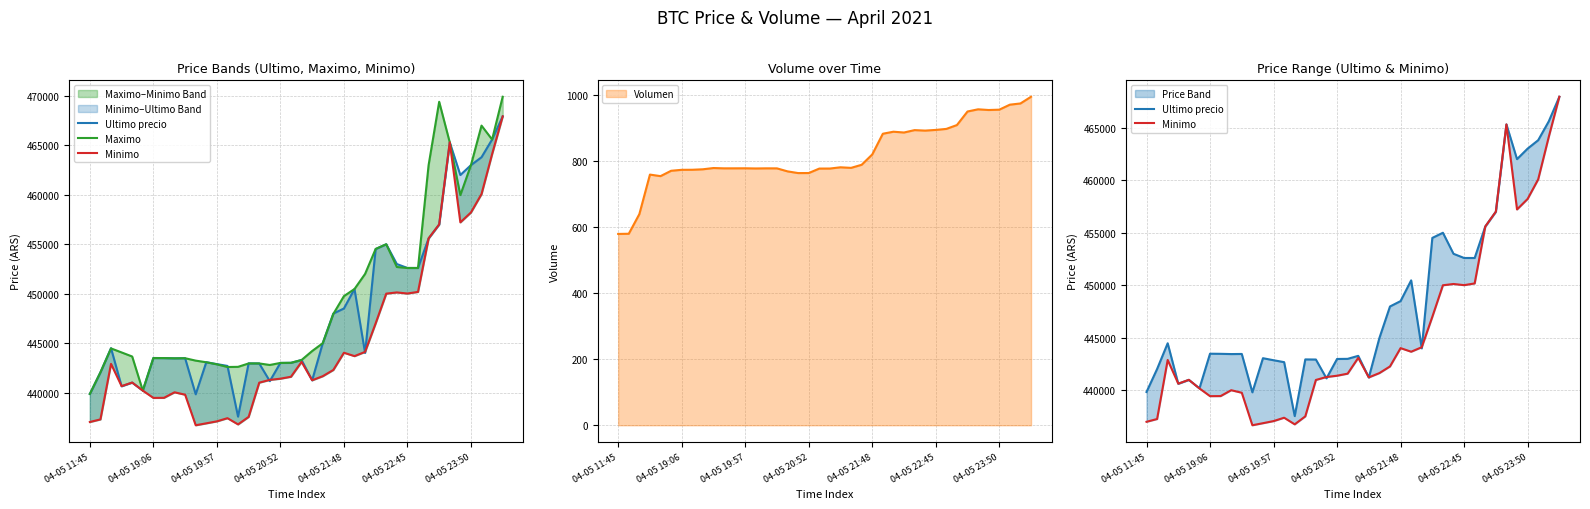

True or false: Volumen has a value of 981.2 at 04-05 11:45.

False